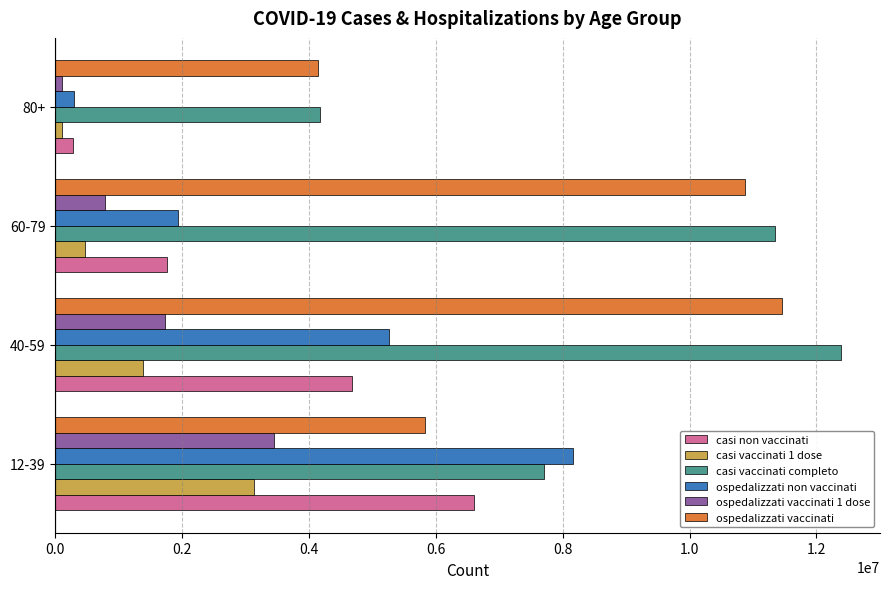

The value of casi non vaccinati at 40-59 is 8186150. True or false?

False